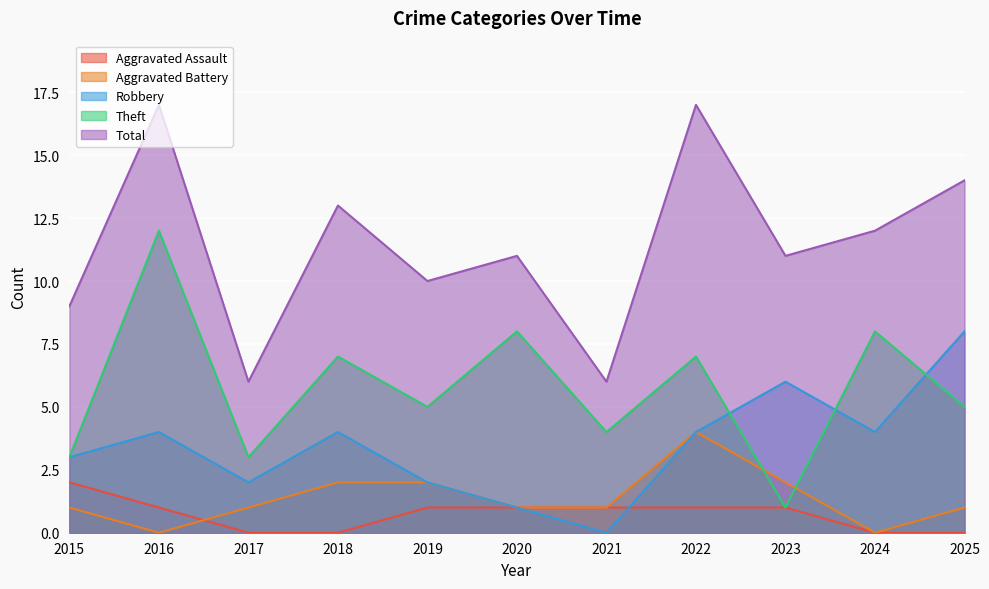

What is the spread (max minus min) of values at 2020?

10